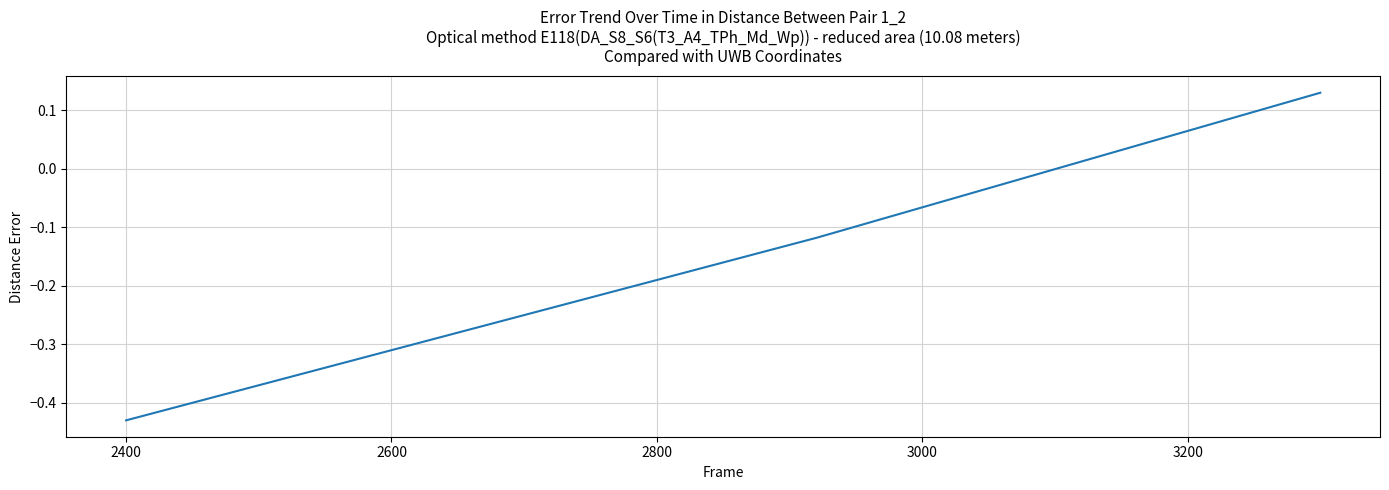

How many lines are shown in the chart?

1